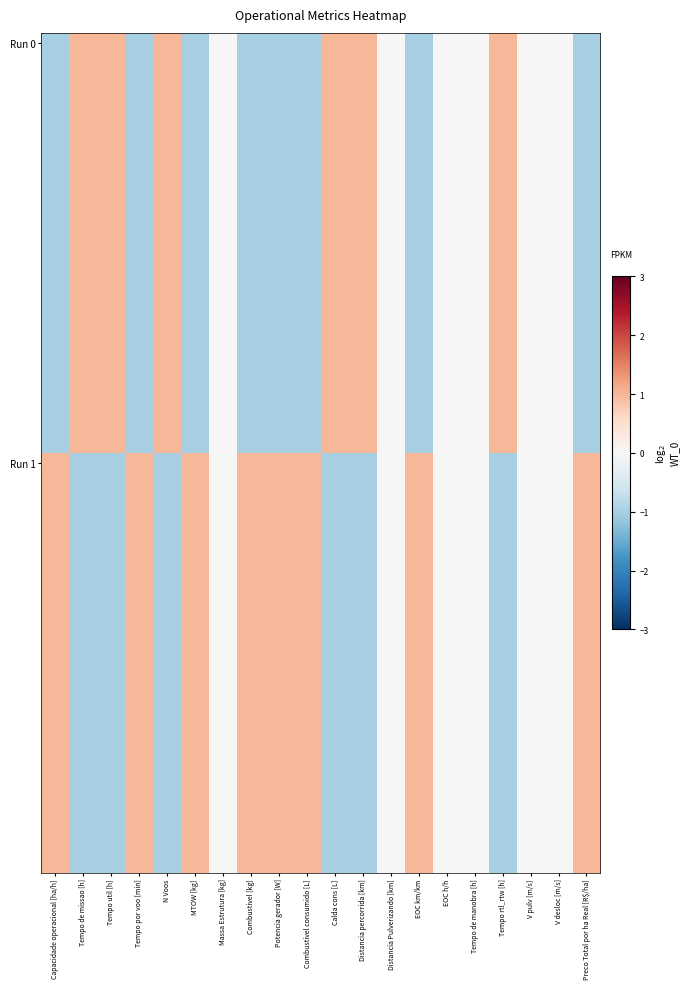

Which series changed the most between Tempo util [h] and Calda cons [L]?

Run 0